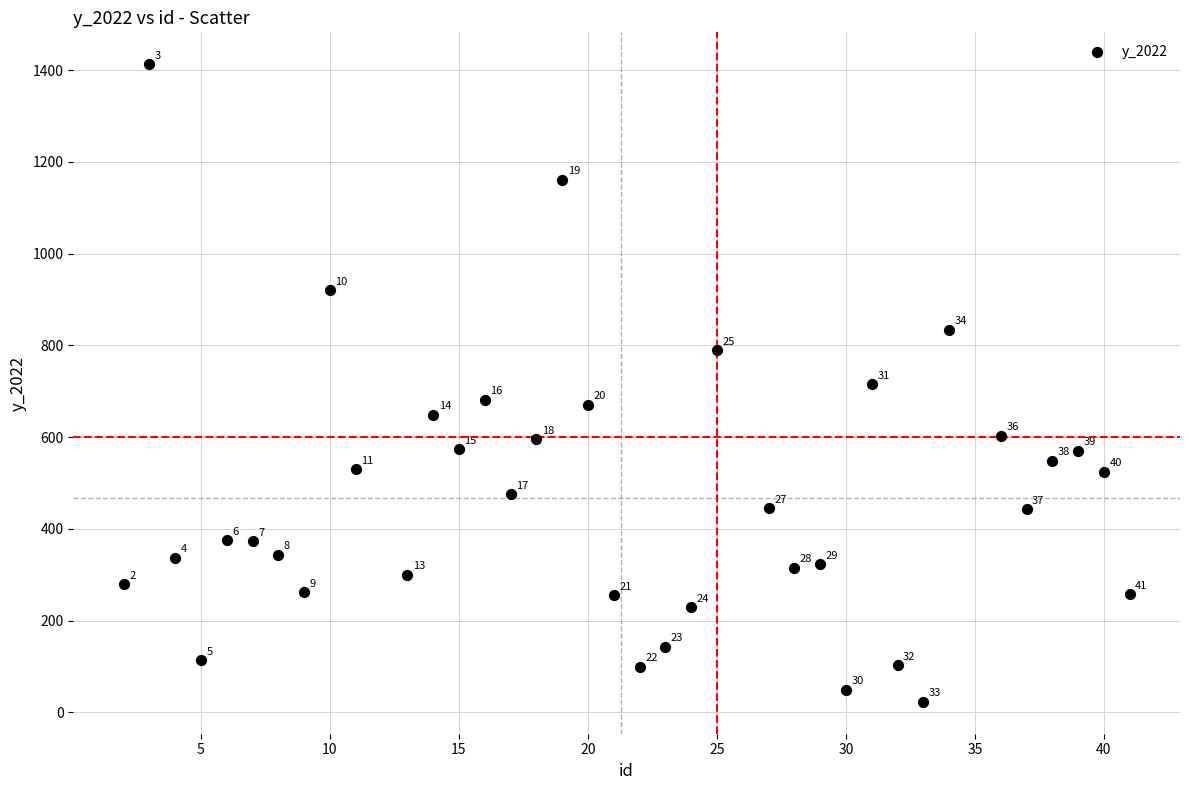

What Y value in the scatter plot is closest to 718?

715